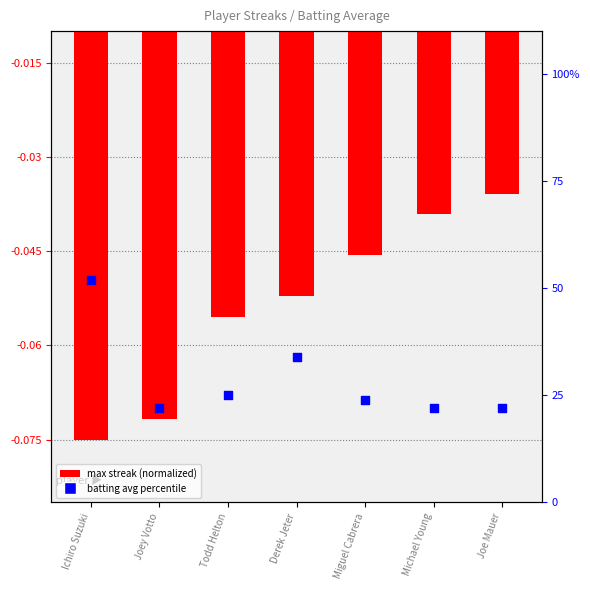

What are all the series names shown in the legend?

max streak (normalized), batting avg percentile